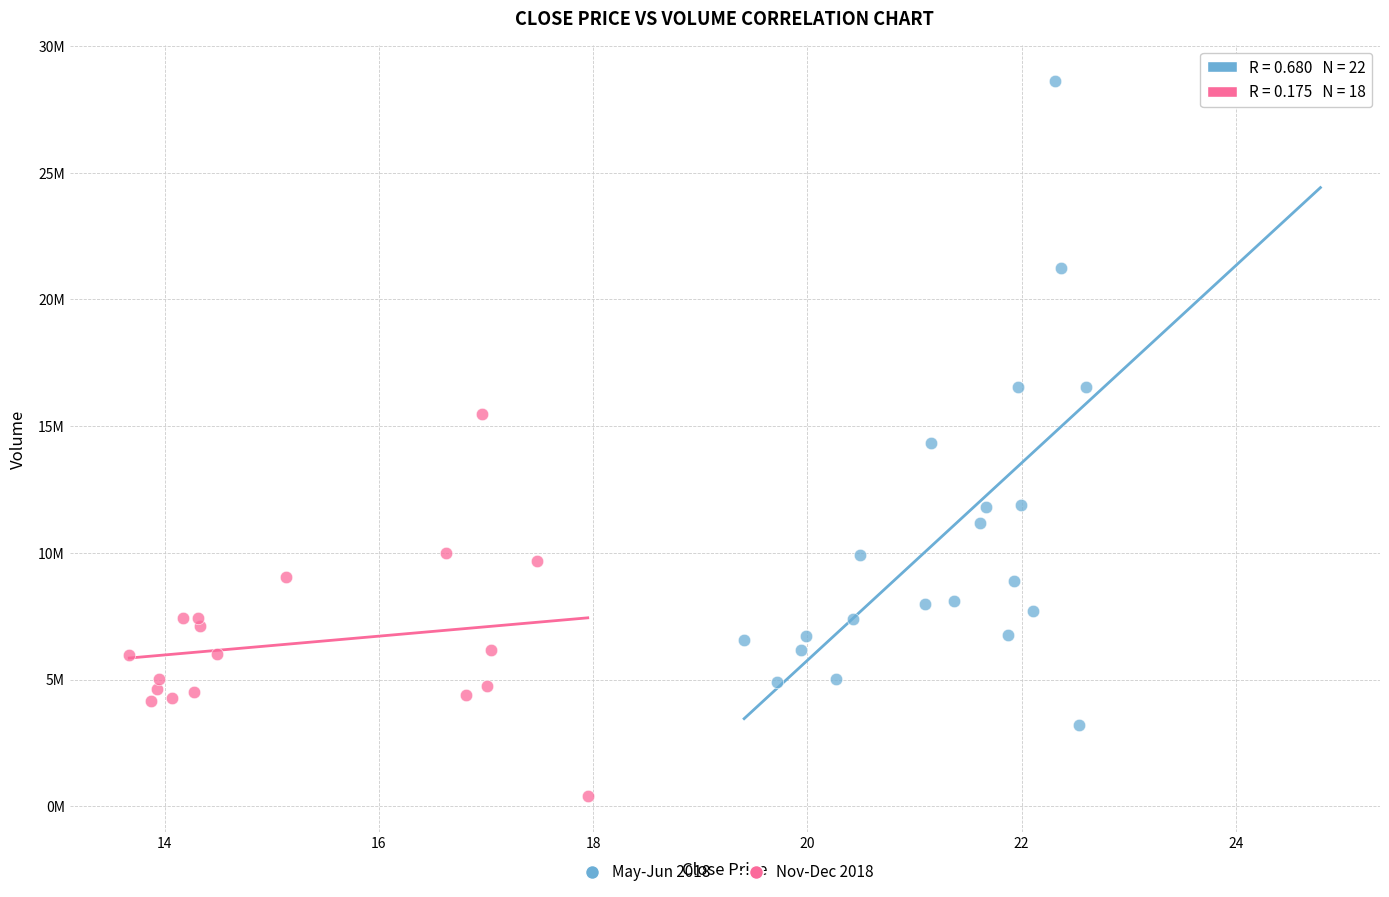

Which series contains the lowest Y value?

Nov-Dec 2018